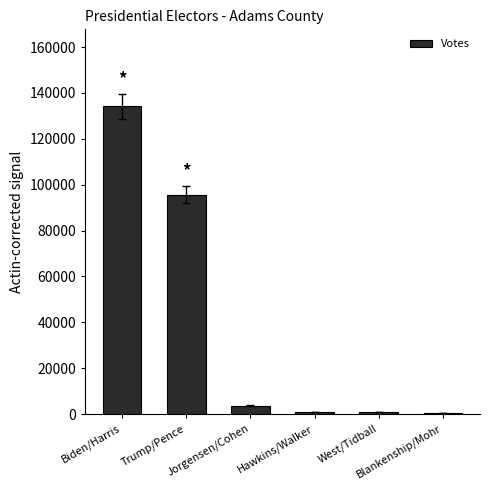

How many data points does each series have?

6